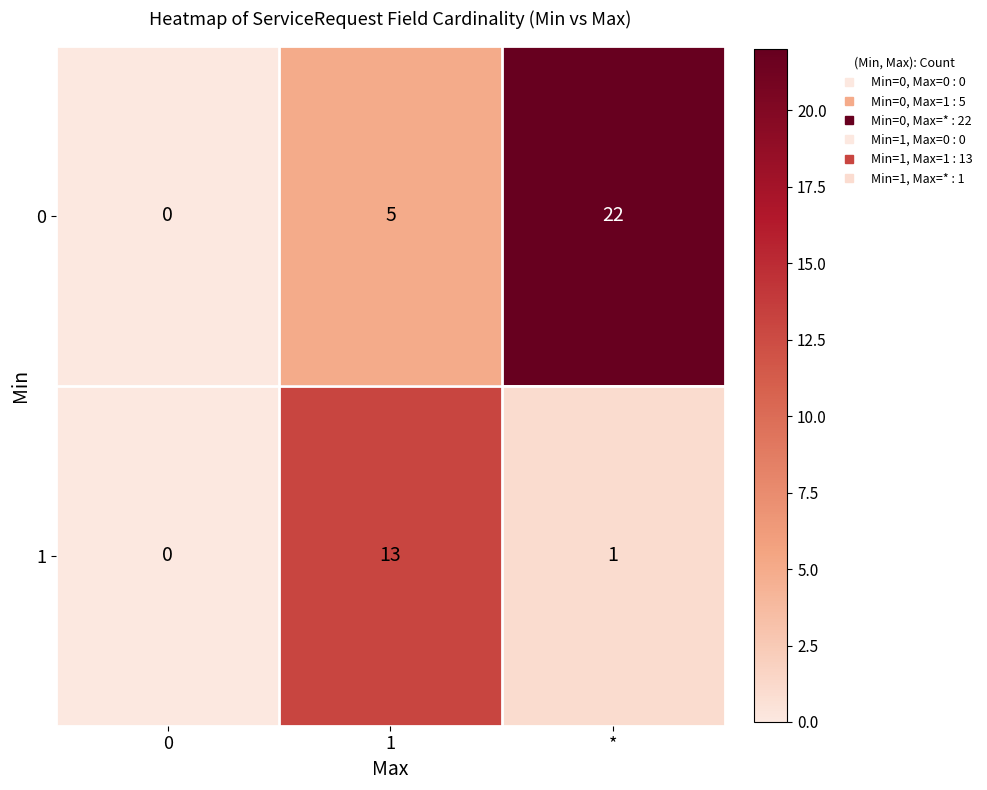

What is the sum of all 0 values?

27